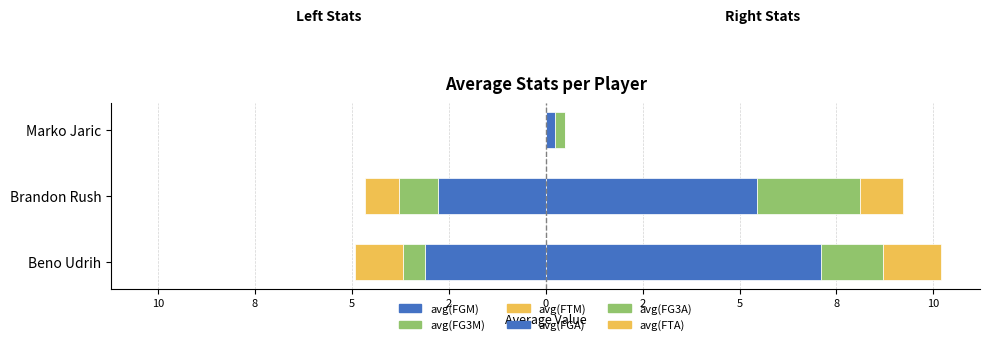

How many bars are there in total?

12